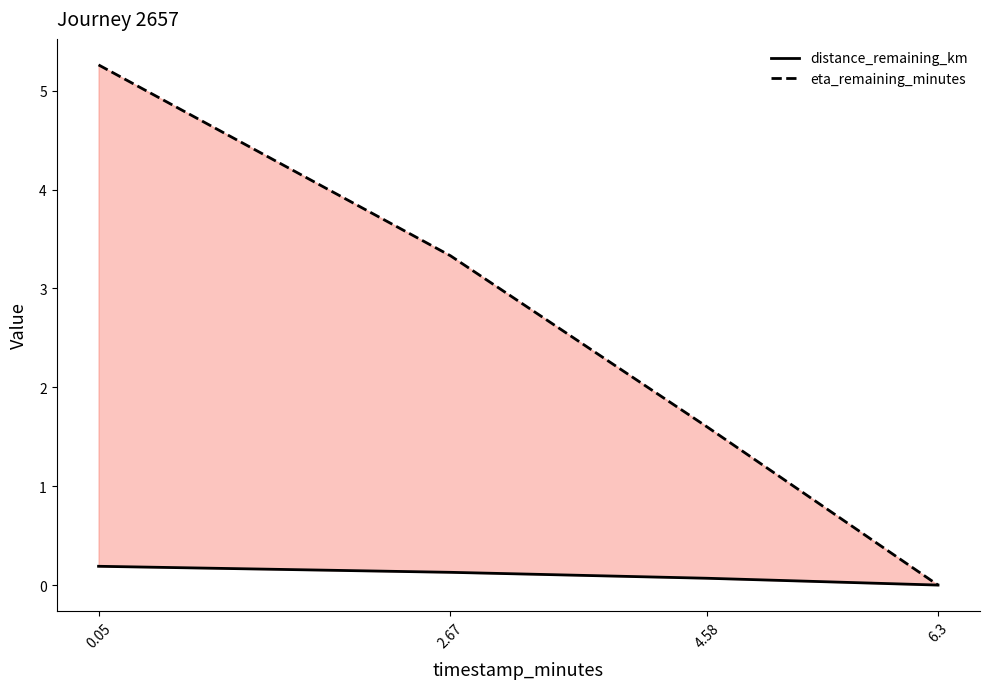

How many lines are shown in the chart?

2